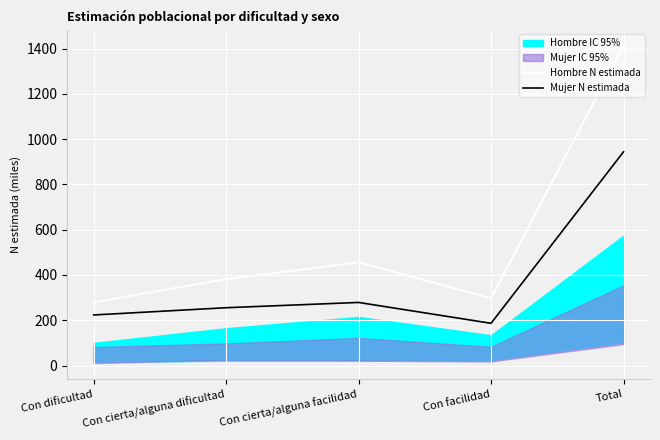

True or false: Mujer N estimada and Hombre N estimada cross at least once.

False